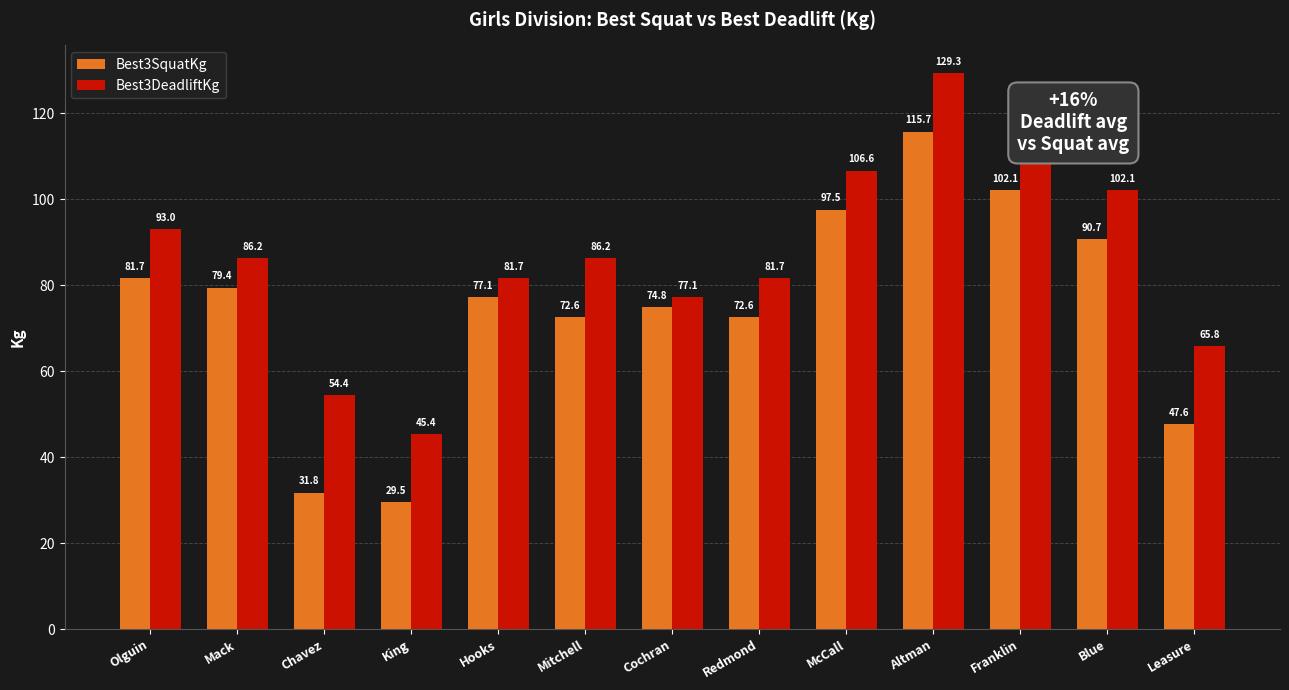

How many values in the Best3SquatKg series are below 77?

6